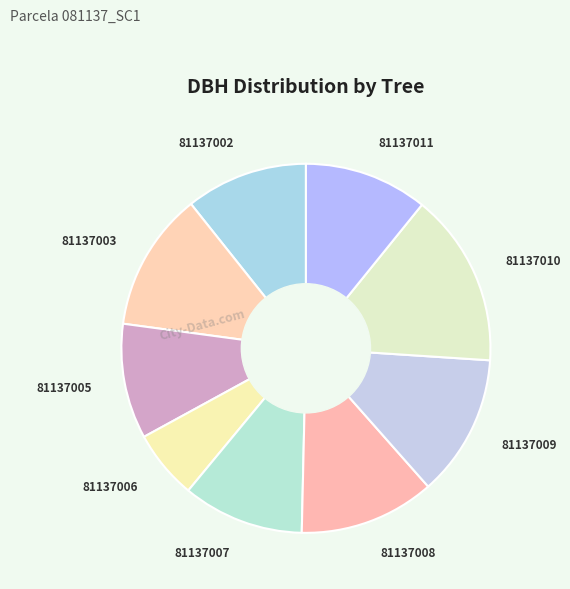

Between 81137006 and 81137002, which is larger?

81137002